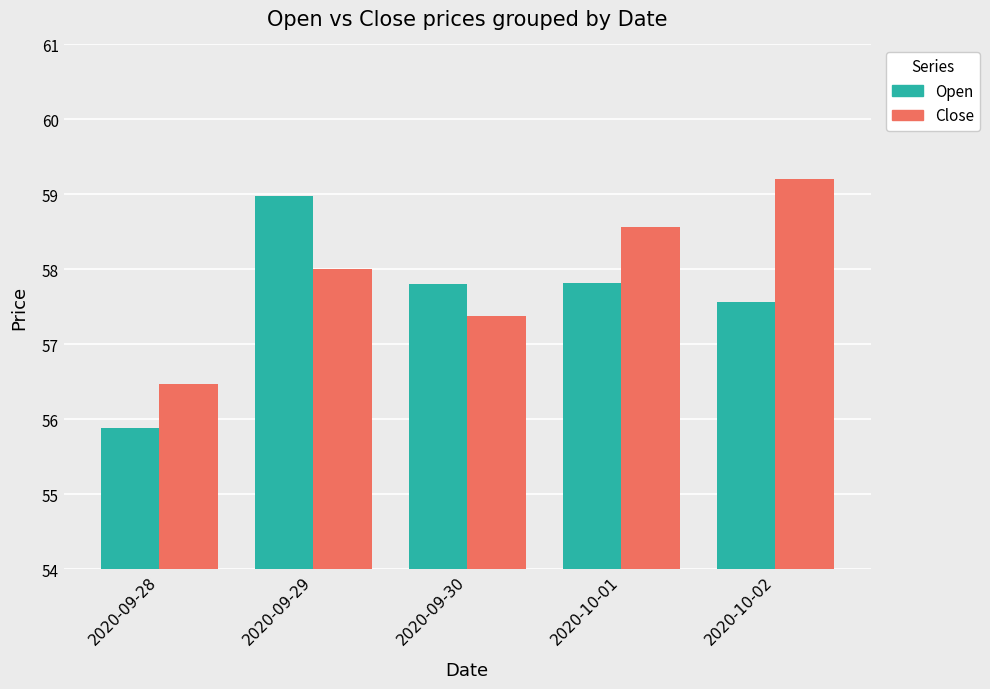

Reading left to right, extract all data points from this chart.

Open: 2020-09-28=55.9	2020-09-29=59.0	2020-09-30=57.8	2020-10-01=57.8	2020-10-02=57.6
Close: 2020-09-28=56.5	2020-09-29=58.0	2020-09-30=57.4	2020-10-01=58.6	2020-10-02=59.2